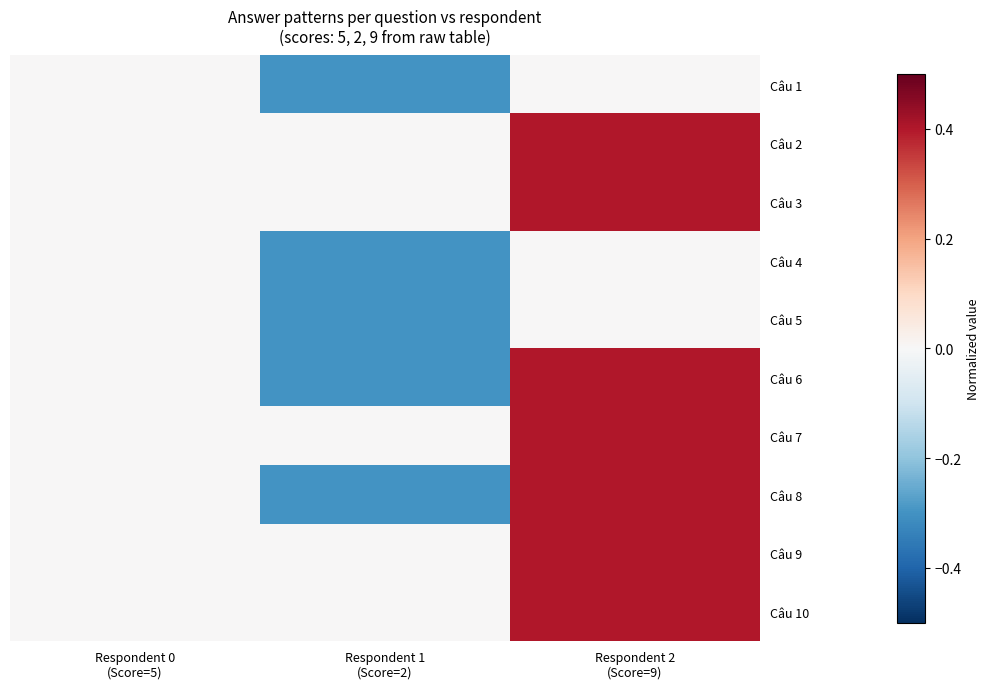

List the series in order of their peak value, highest first.

Câu 2, Câu 3, Câu 6, Câu 7, Câu 8, Câu 9, Câu 10, Câu 1, Câu 4, Câu 5